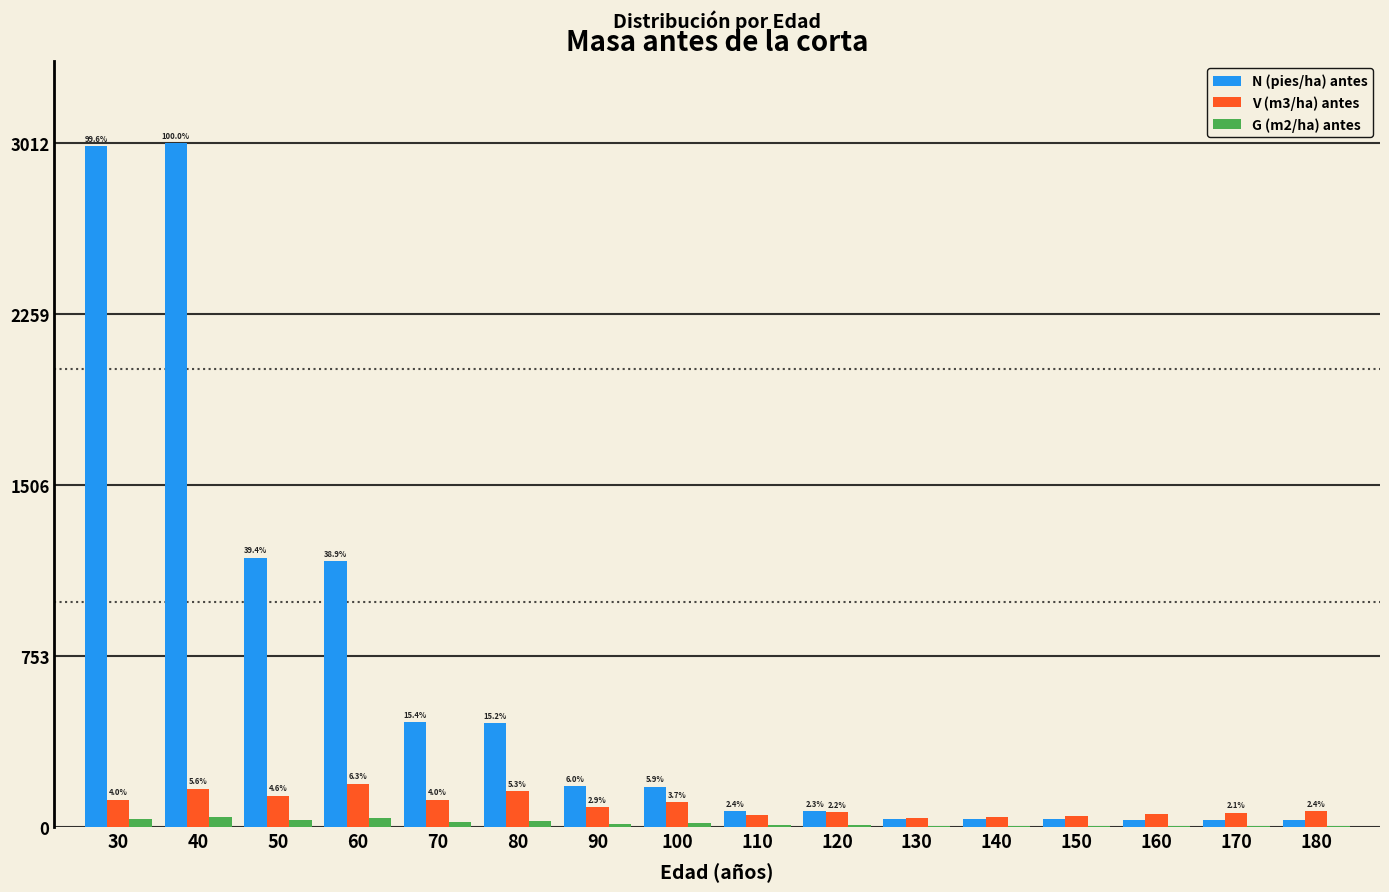

Which series has the largest total across all categories?

N (pies/ha) antes